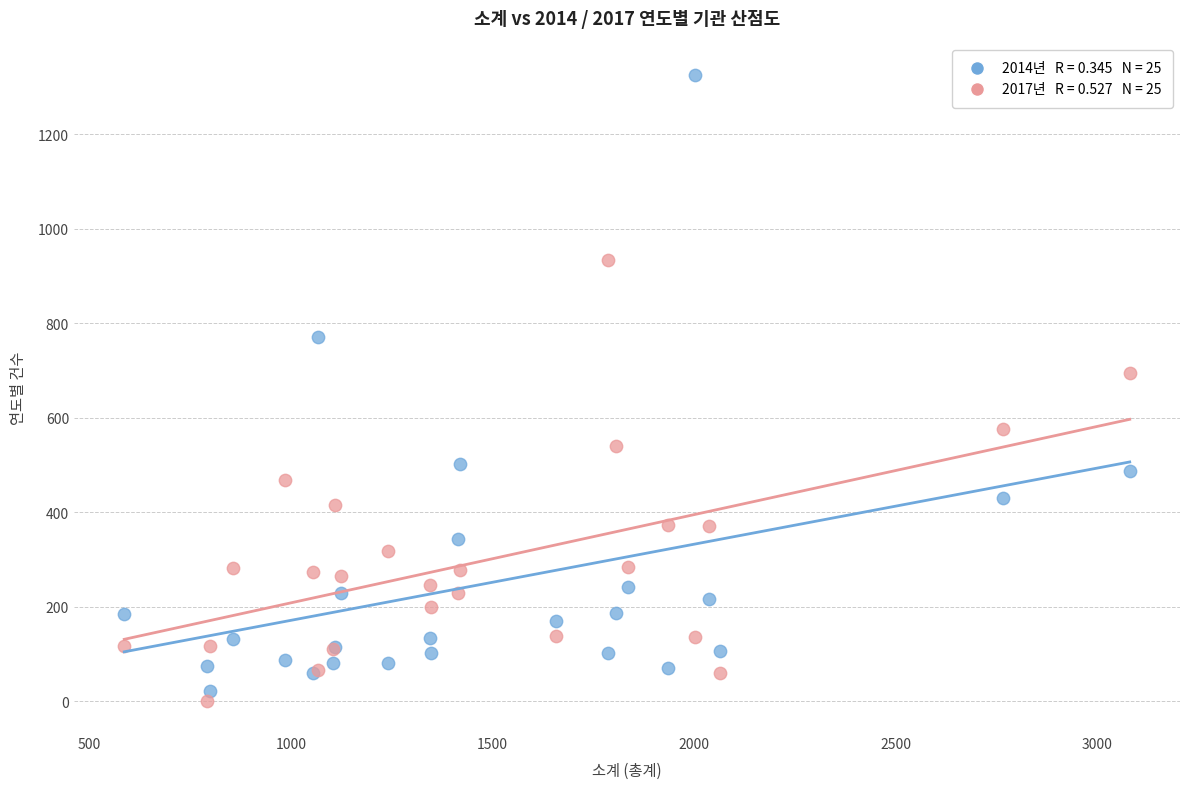

Across all series, what Y value is closest to 663?

694